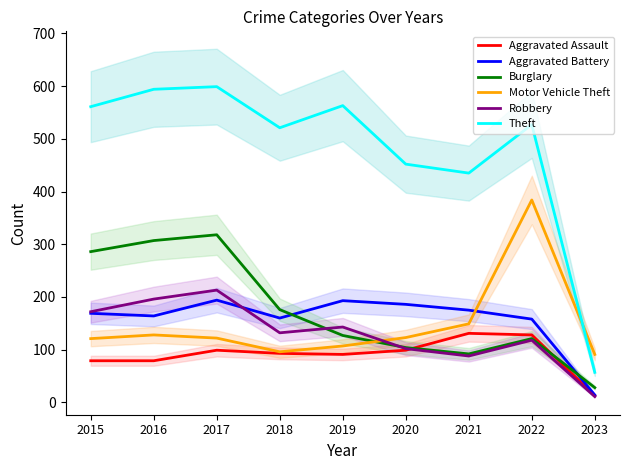

What is the difference between the maximum and minimum values in the Aggravated Battery series?

180